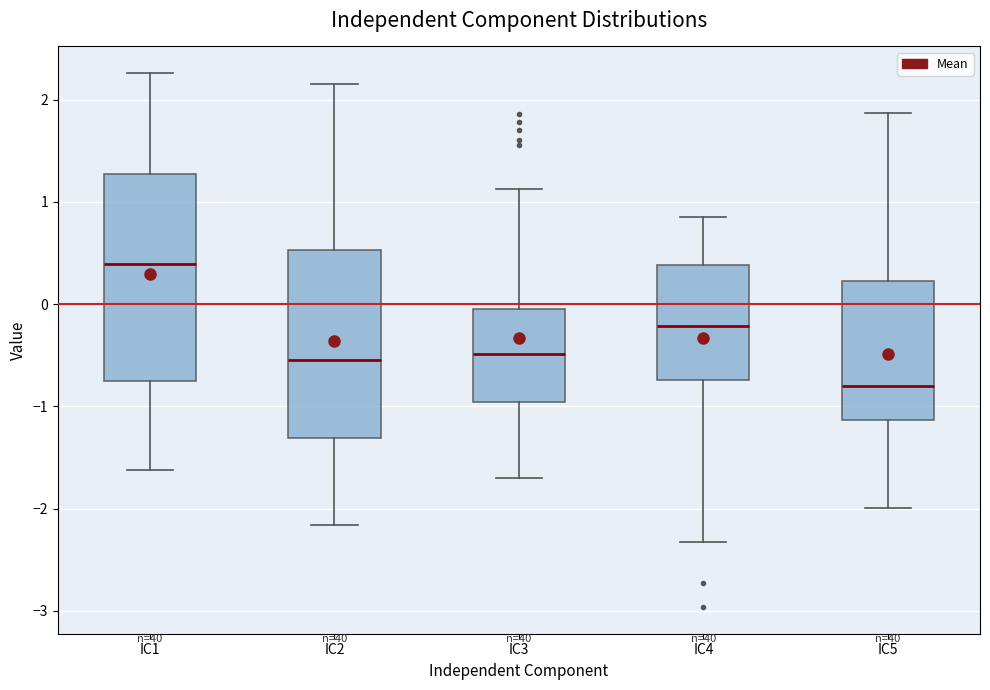

Reading left to right, transcribe this box plot: for each box, give where its median line is, the range the box spans, and where its two whiskers end, as read against the y-axis. The values are not printed on the chart, so give them approximately, as read against the axis.

IC1: median 0.4, box -0.7 to 1.3, whiskers -1.6 to 2.3
IC2: median -0.5, box -1.3 to 0.5, whiskers -2.2 to 2.2
IC3: median -0.5, box -1.0 to 0.0, whiskers -1.7 to 1.1
IC4: median -0.2, box -0.7 to 0.4, whiskers -2.3 to 0.9
IC5: median -0.8, box -1.1 to 0.2, whiskers -2.0 to 1.9